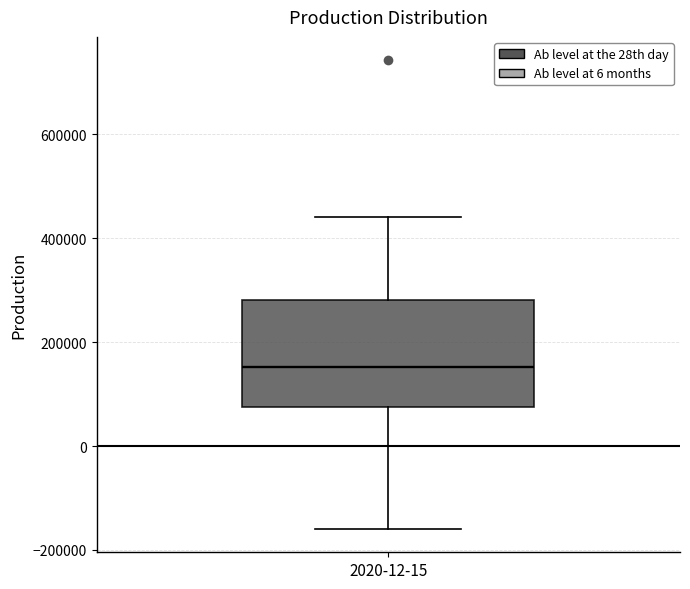

Read this box plot against the y-axis: the position of the median line, the range covered by the box, and the ends of both whiskers. The values are not printed on the chart, so give them approximately, as read against the axis.

median 160000, box 80000 to 280000, whiskers -160000 to 440000